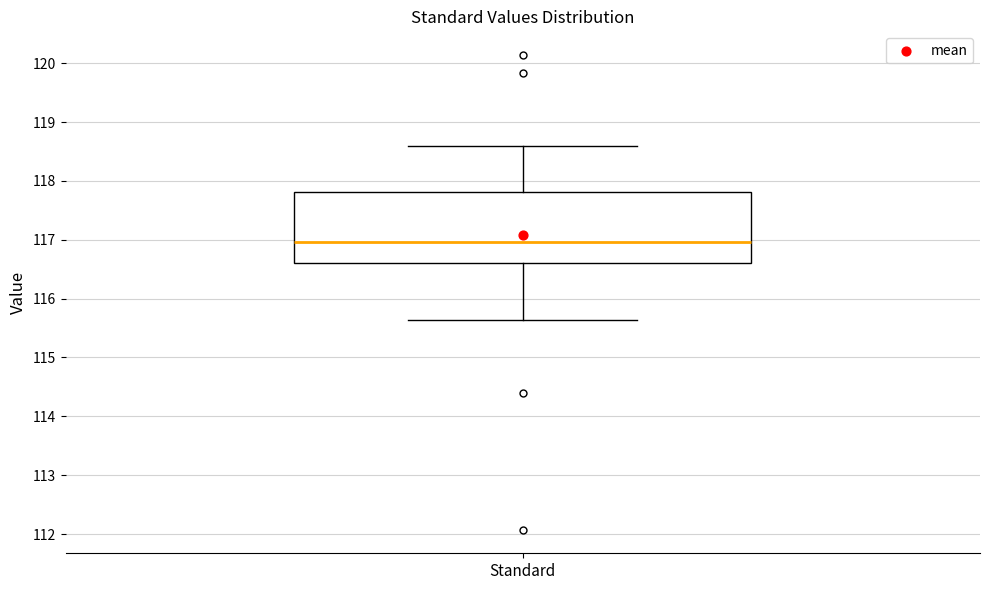

Transcribe this box plot: give where the median line is, the range the box spans, and where the two whiskers end, as read against the y-axis. The values are not printed on the chart, so give them approximately, as read against the axis.

median 117.0, box 116.6 to 117.8, whiskers 115.6 to 118.6